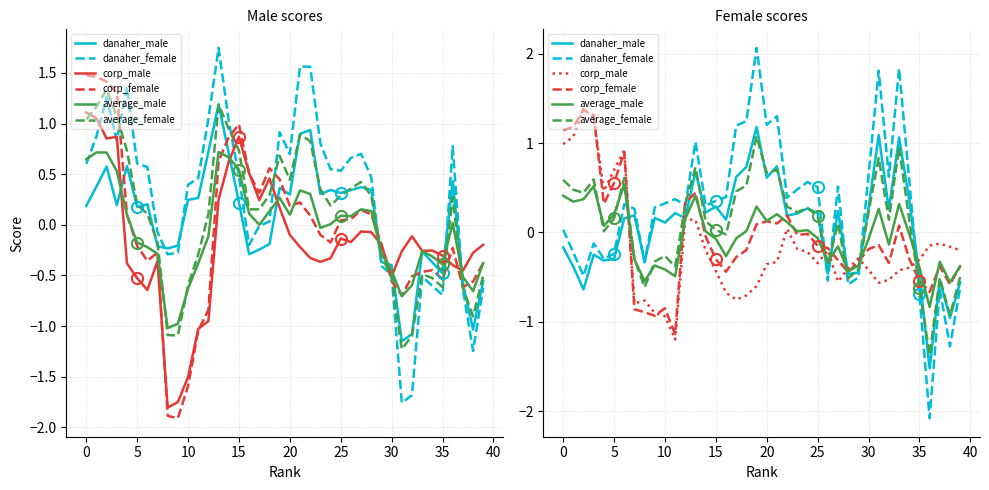

What is the difference between the average_female values at 21 and 25?

0.1